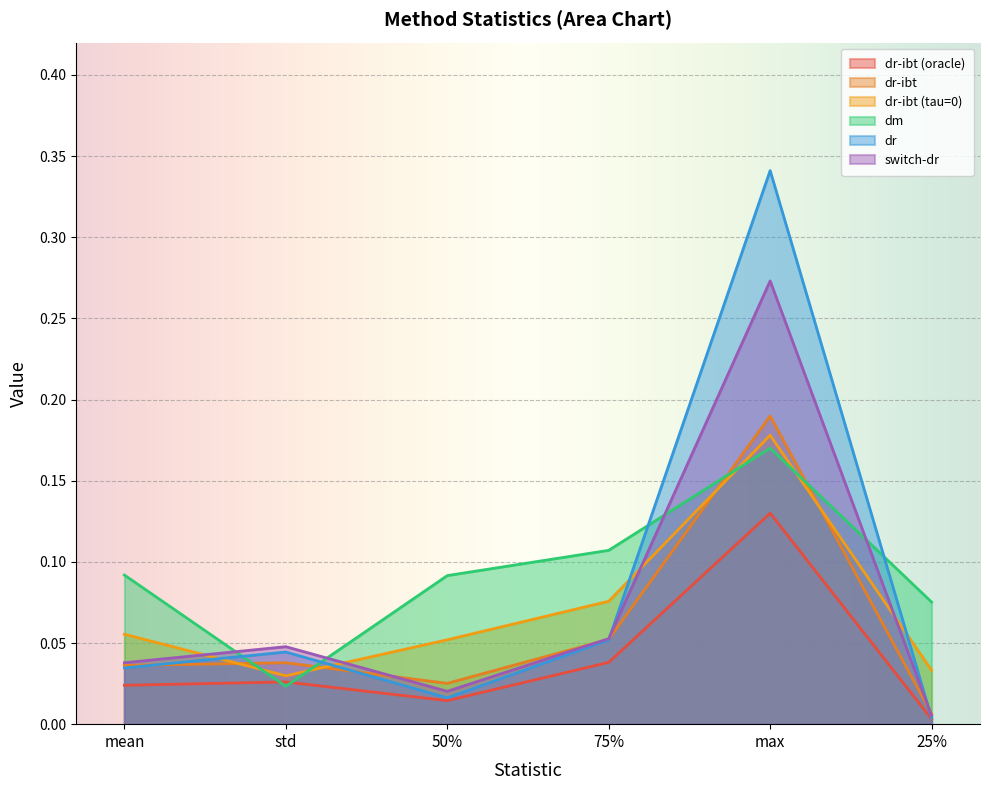

Between std and 25%, which series saw the biggest shift?

dm